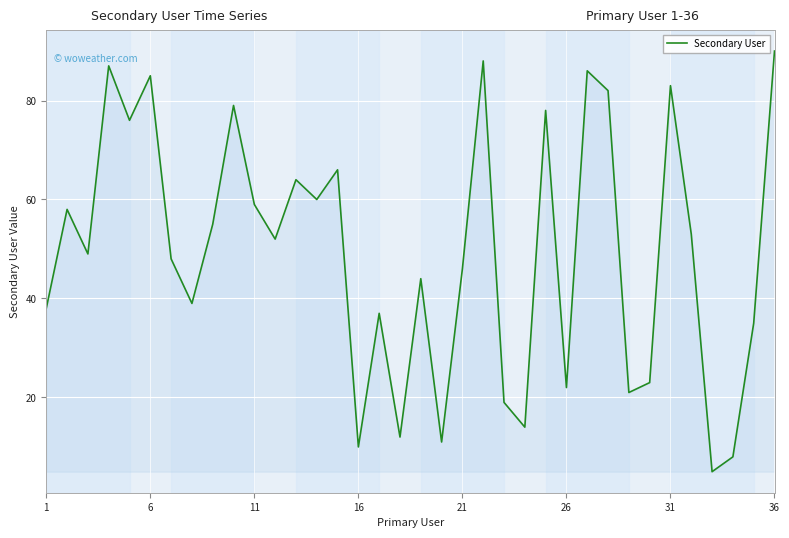

How many categories are shown in the chart?

36